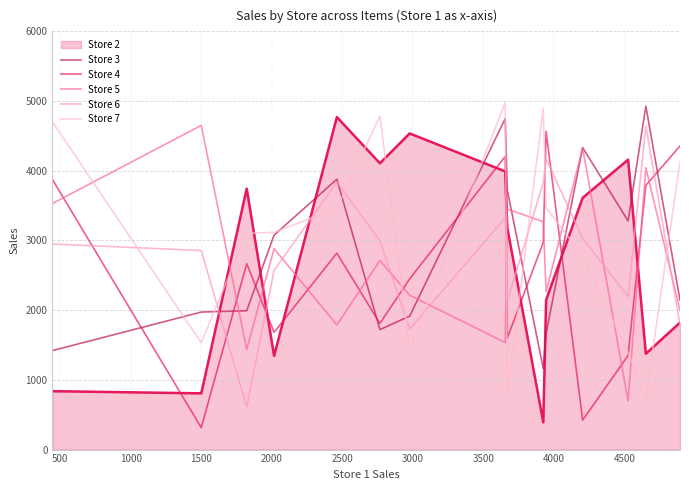

Does the chart have visible grid lines?

Yes